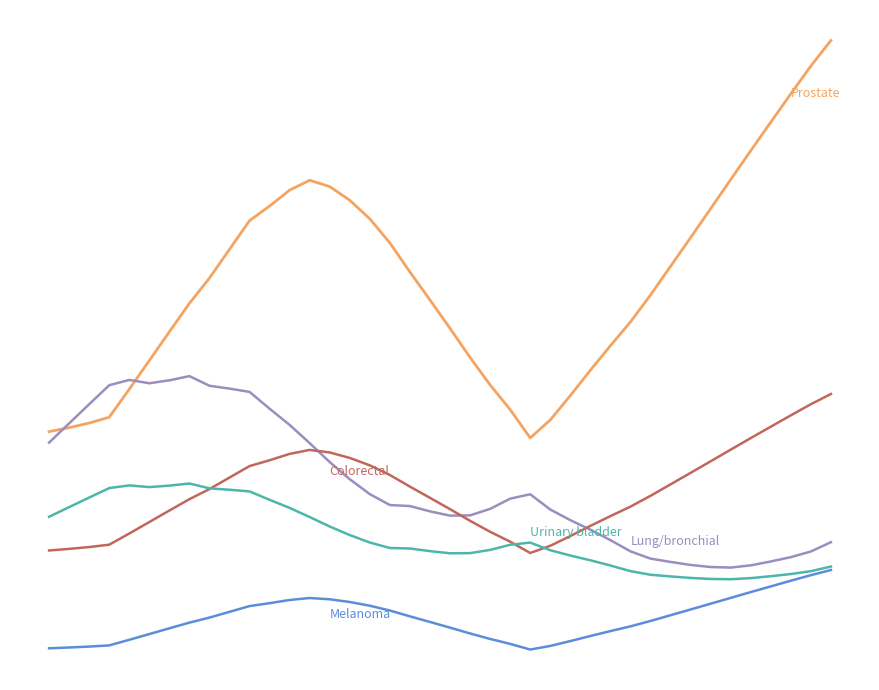

Does the chart have visible grid lines?

No